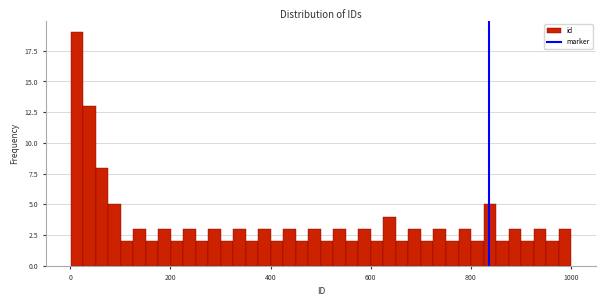

Around what value on the x-axis is the tallest bar? Give the approximate position of its centre, as read against the axis.

20